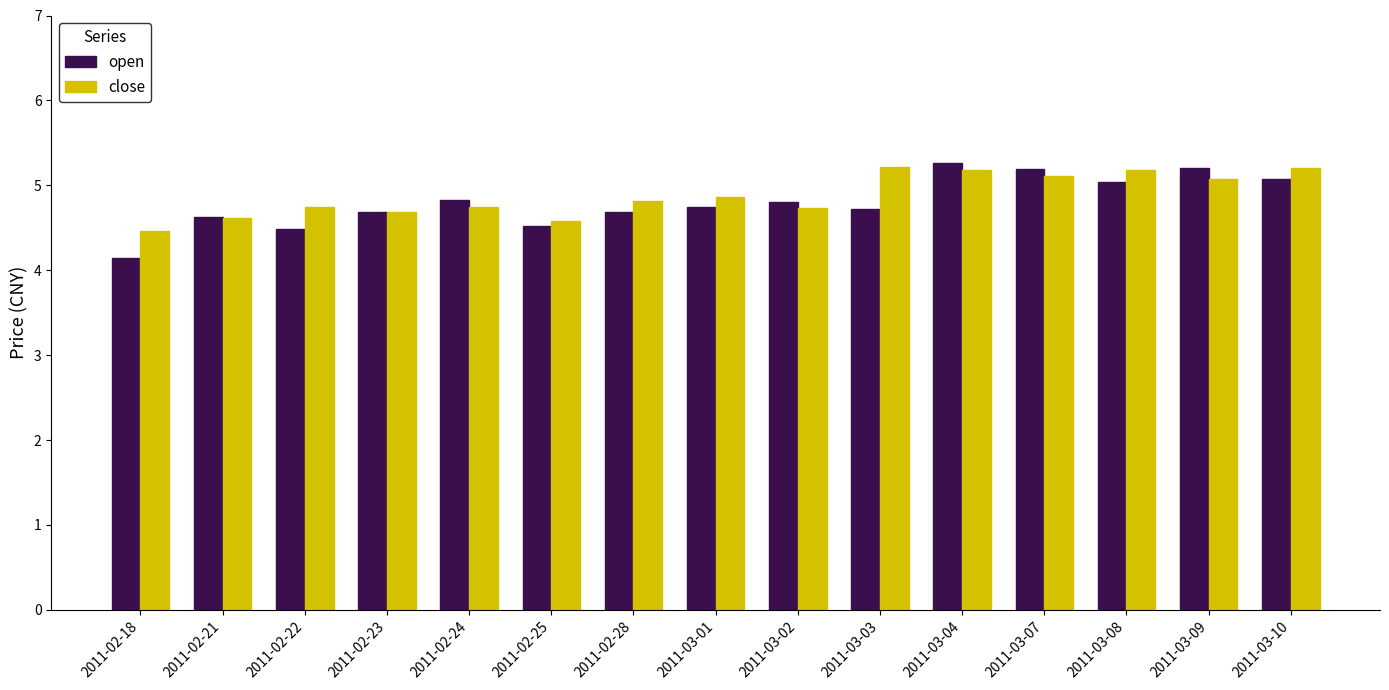

What is the difference between the maximum and minimum values in the open series?

1.1